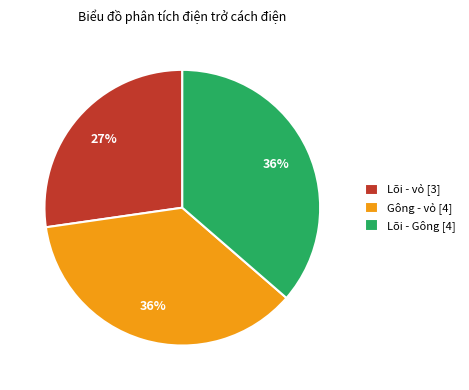

Does Gông - vỏ represent more than half of the total?

No